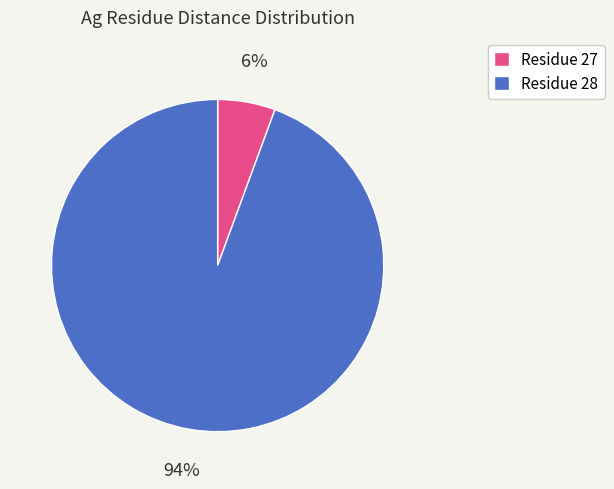

Does any single category account for the majority?

Yes